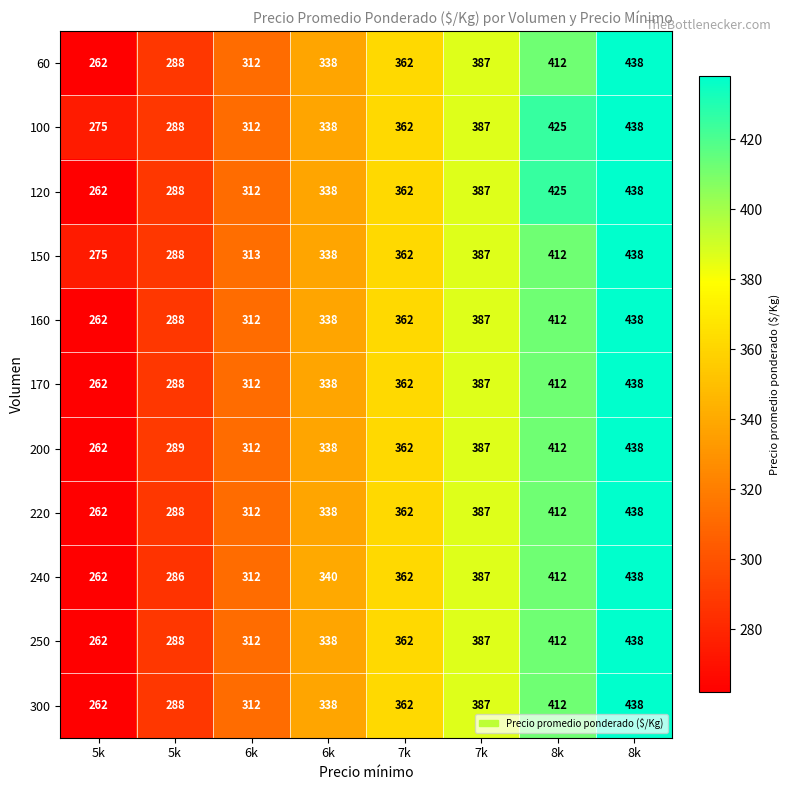

How many distinct data groups are displayed?

11